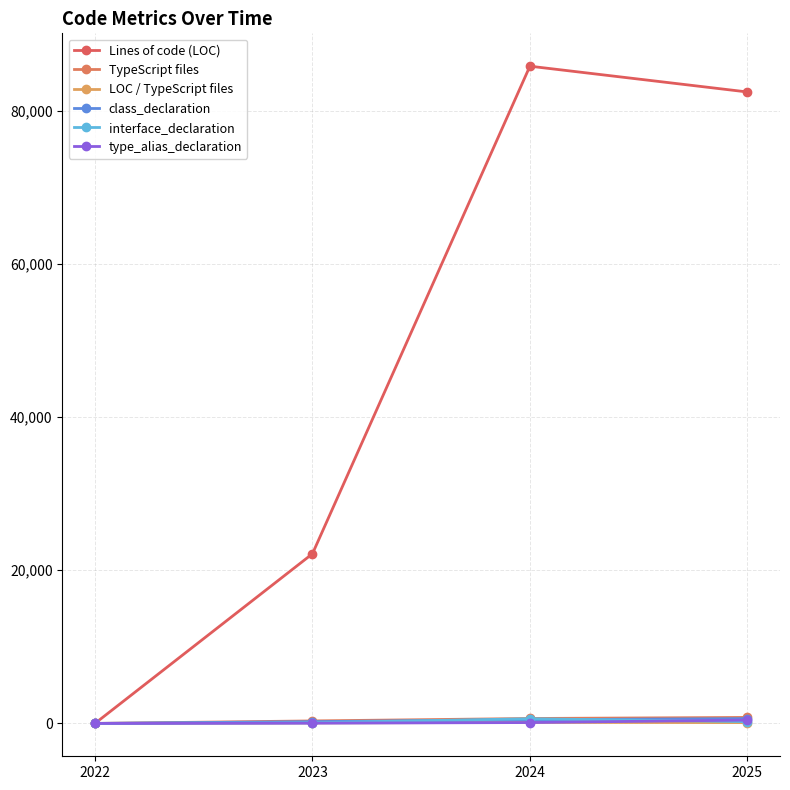

True or false: Lines of code (LOC) and class_declaration cross at least once.

False